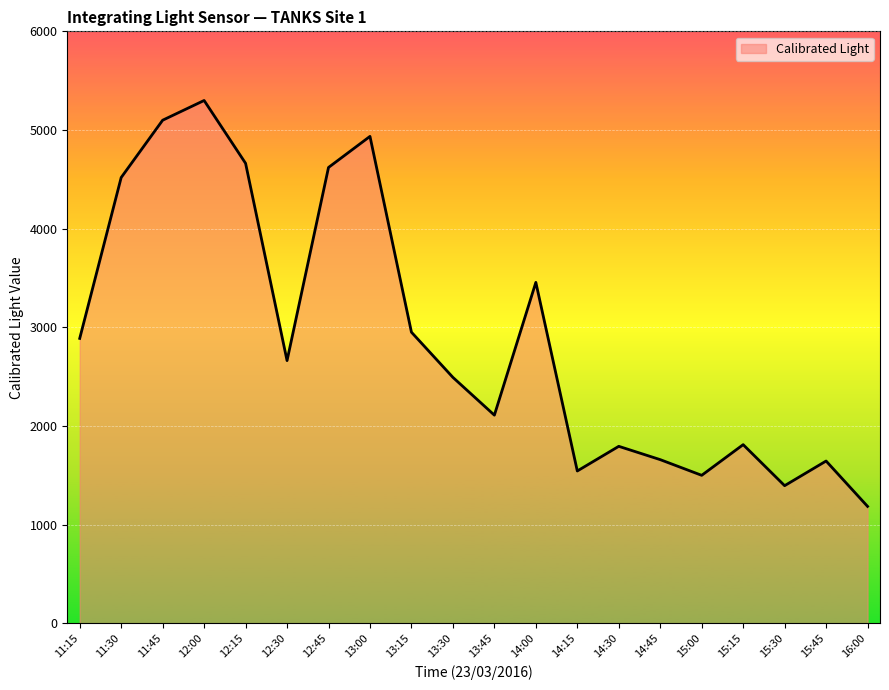

What is the maximum value shown in the chart?

5299